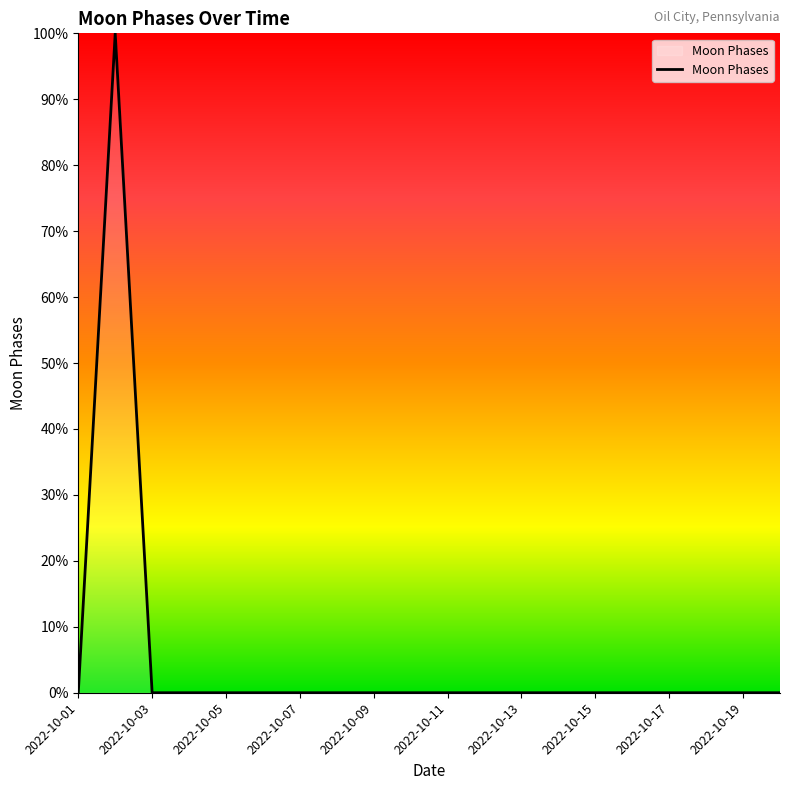

What is the maximum value shown in the chart?

100